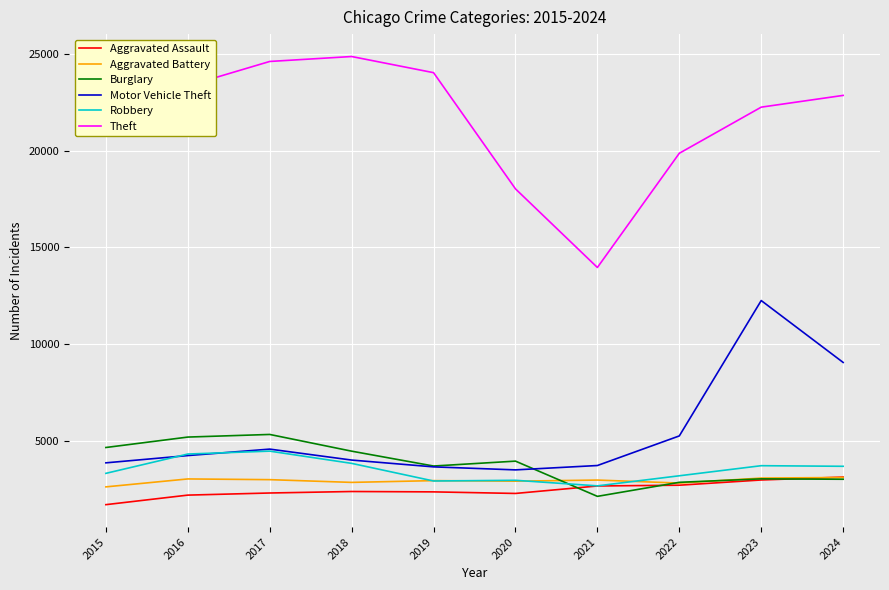

Which label corresponds to the largest value in the chart?

2018